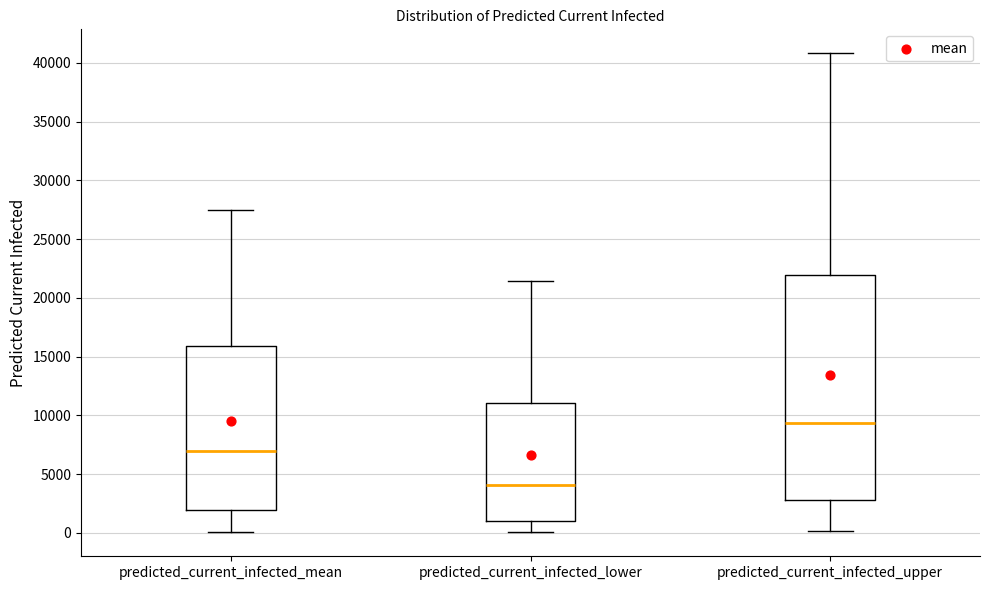

Reading left to right, transcribe this box plot: for each box, give where its median line is, the range the box spans, and where its two whiskers end, as read against the y-axis. The values are not printed on the chart, so give them approximately, as read against the axis.

predicted_current_infected_mean: median 7000, box 2000 to 16000, whiskers 0 to 27500
predicted_current_infected_lower: median 4000, box 1000 to 11000, whiskers 0 to 21500
predicted_current_infected_upper: median 9500, box 3000 to 22000, whiskers 0 to 41000